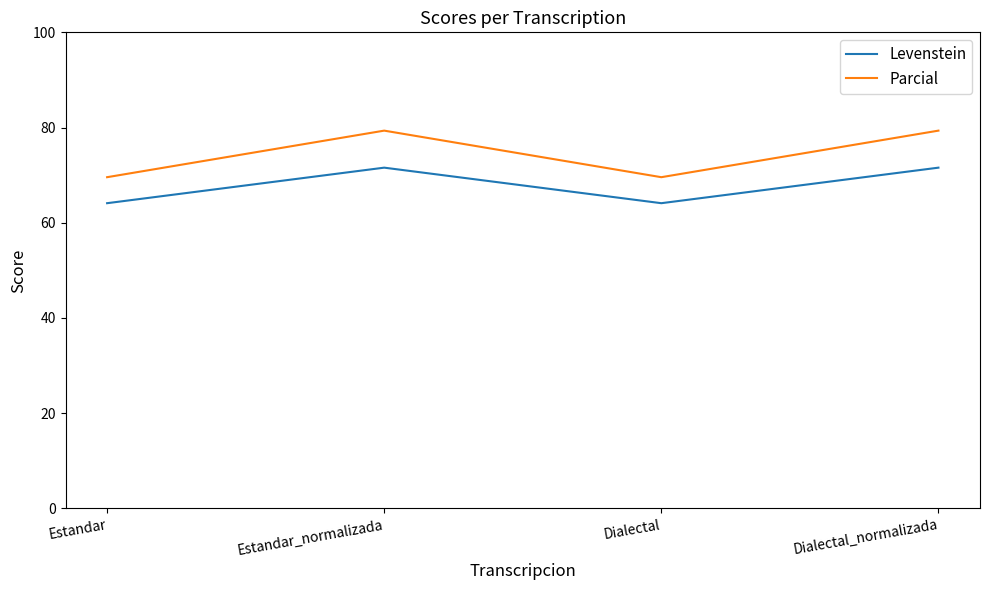

How many distinct data groups are displayed?

2